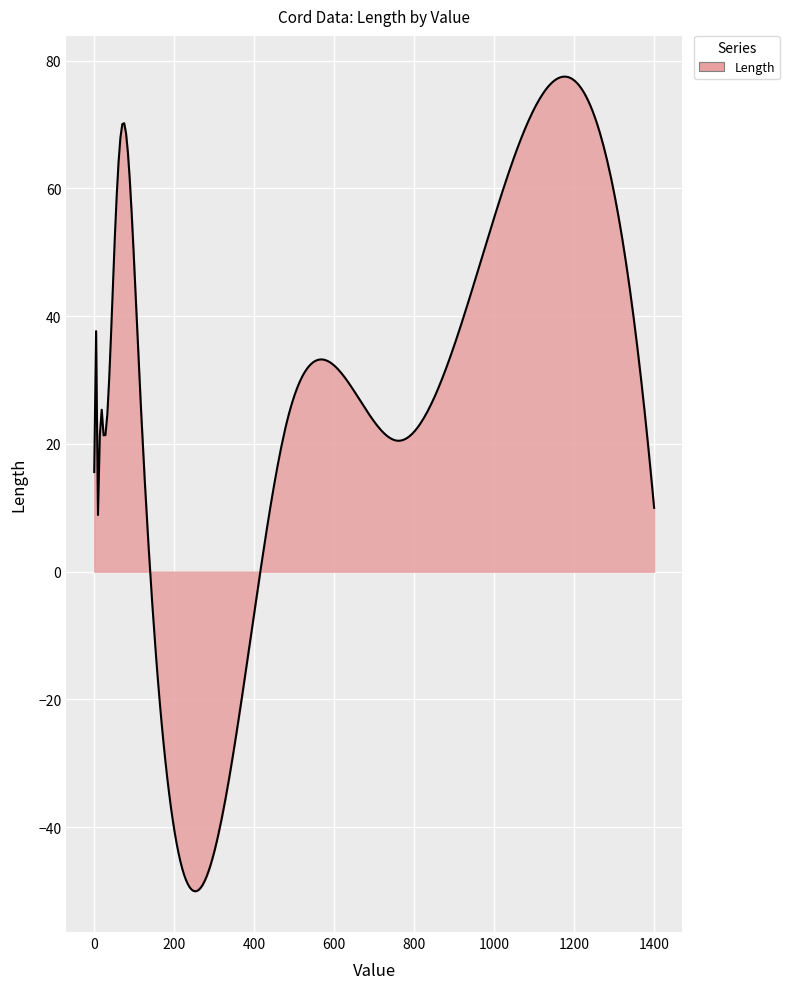

What is the maximum value shown in the chart?

77.5